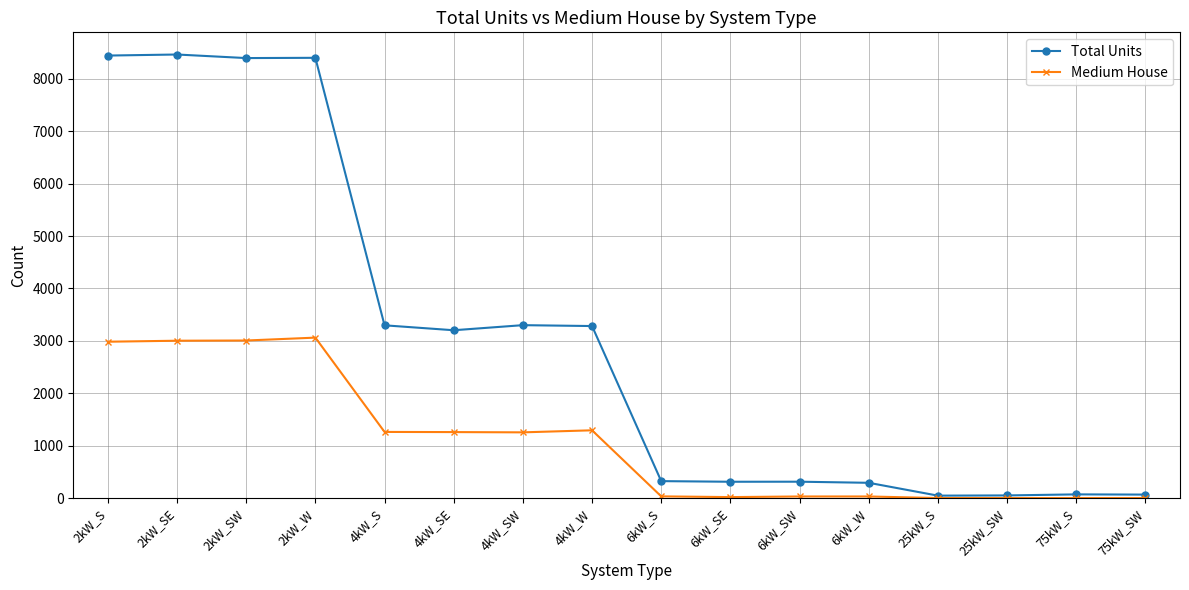

At which label is Medium House closest to 1531?

4kW_W